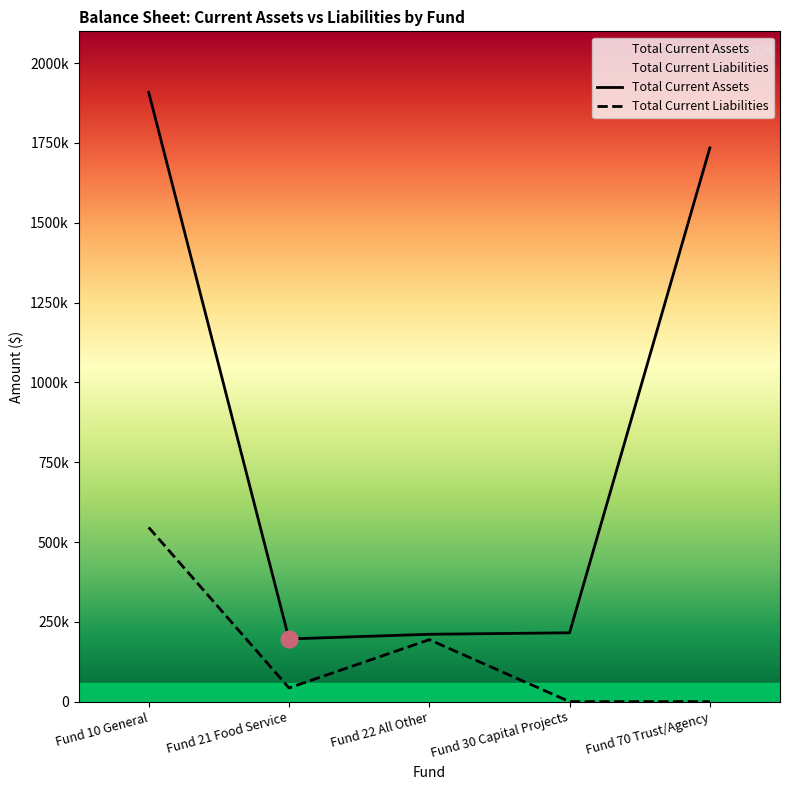

Rank the series by their maximum value, from lowest to highest.

Total Current Liabilities, Total Current Assets